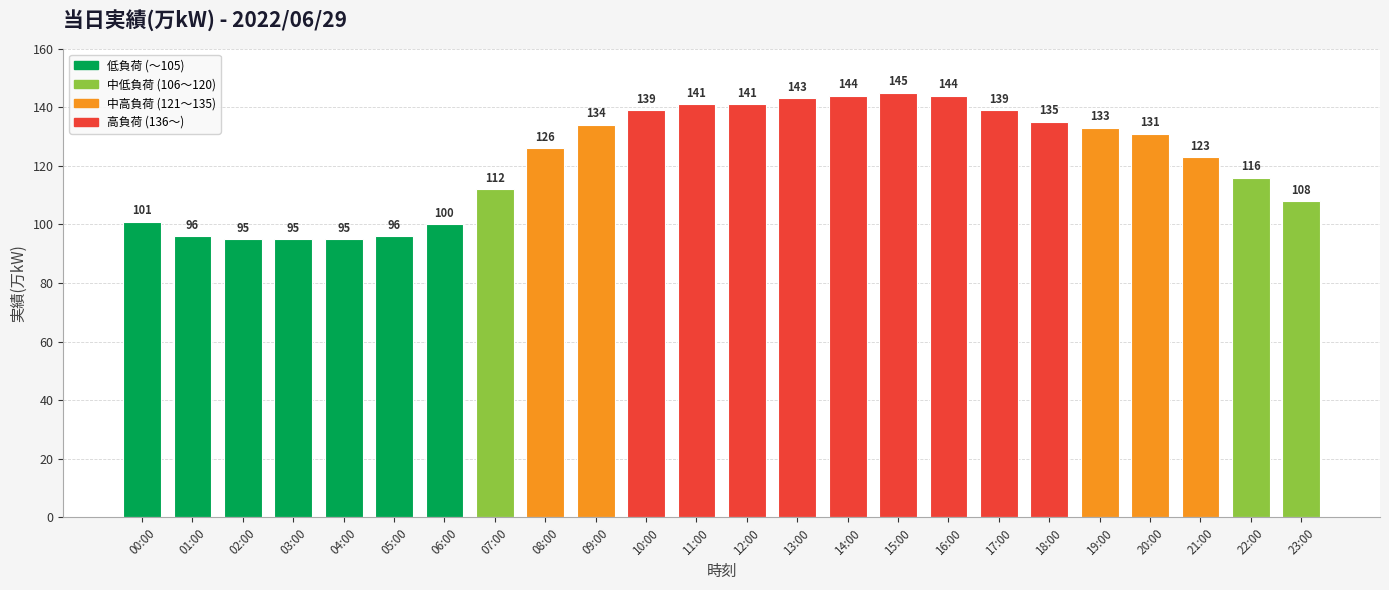

What is the difference between the second highest and second lowest values?

49